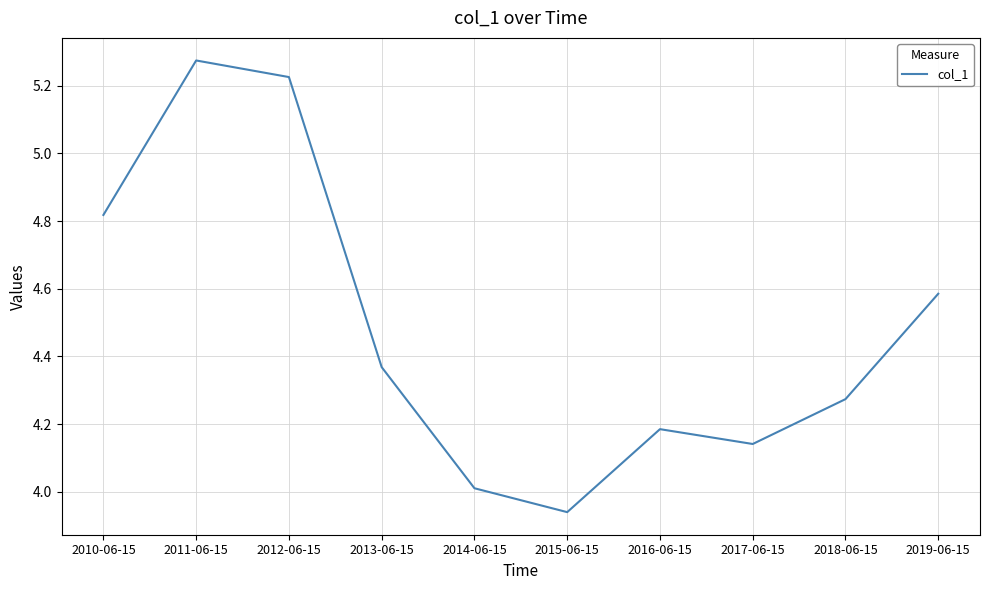

Between 2013-06-15 and 2012-06-15, which is larger?

2012-06-15